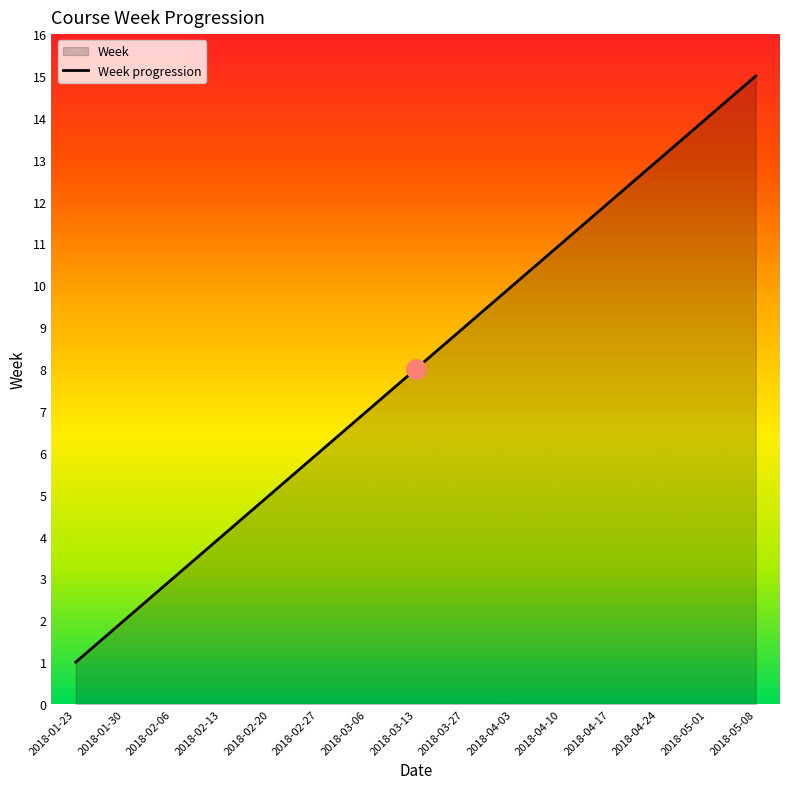

How many categories are shown in the chart?

15